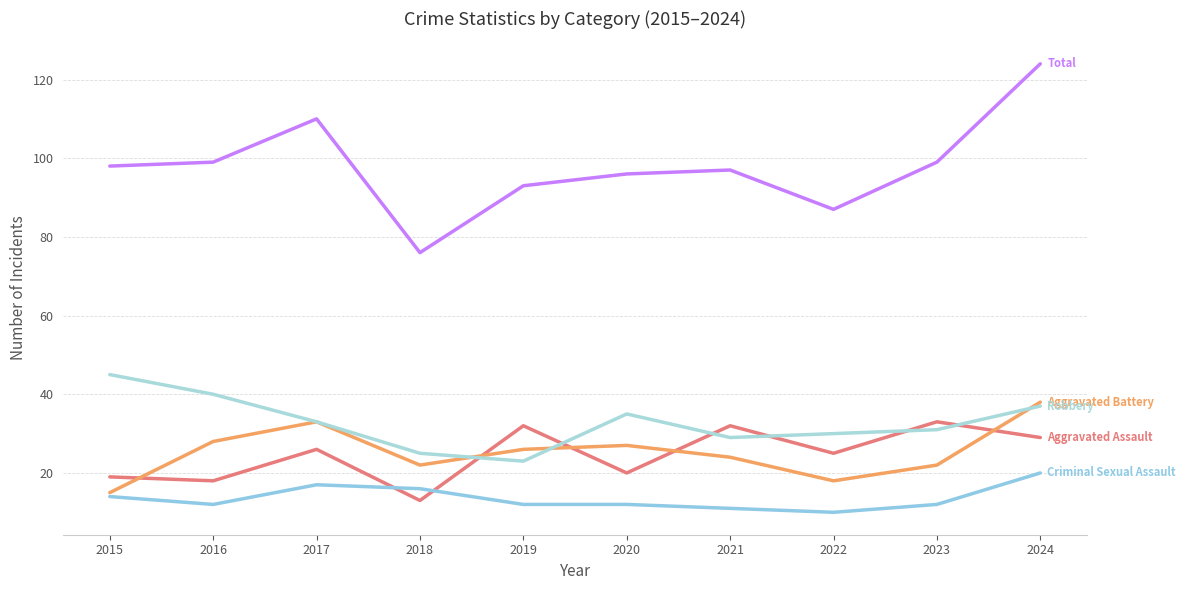

How many lines are shown in the chart?

5